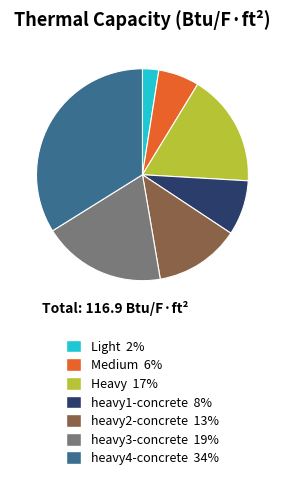

What is the largest slice in the pie chart?

heavy4-concrete